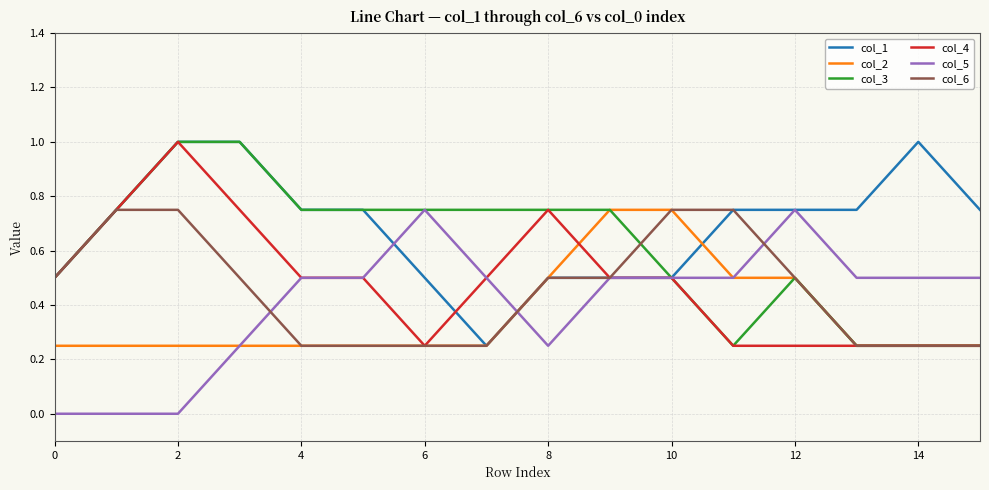

What is the maximum value shown in the chart?

1.0